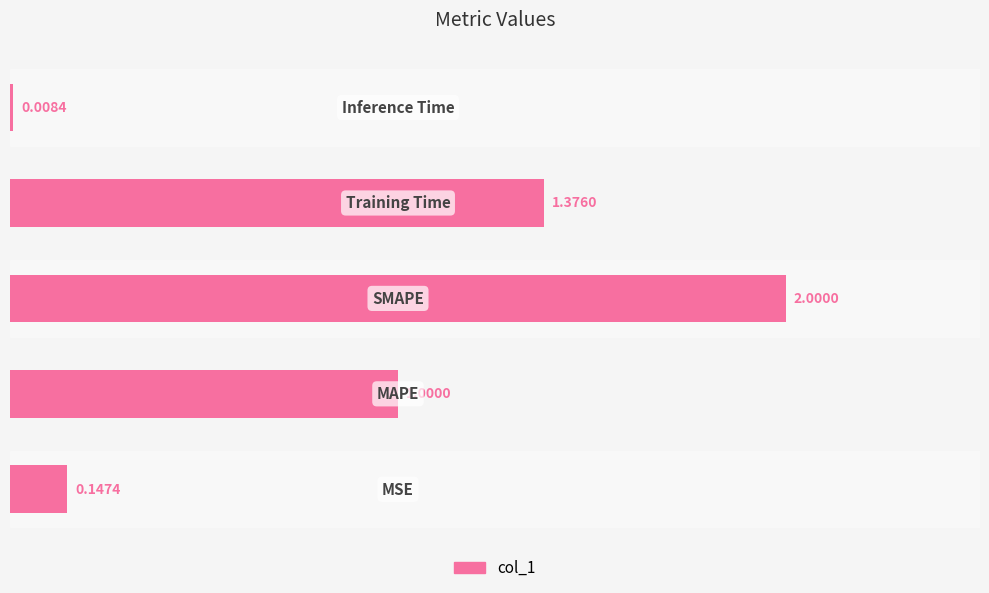

List the labels in order of value, largest first.

SMAPE, Training Time, MAPE, MSE, Inference Time